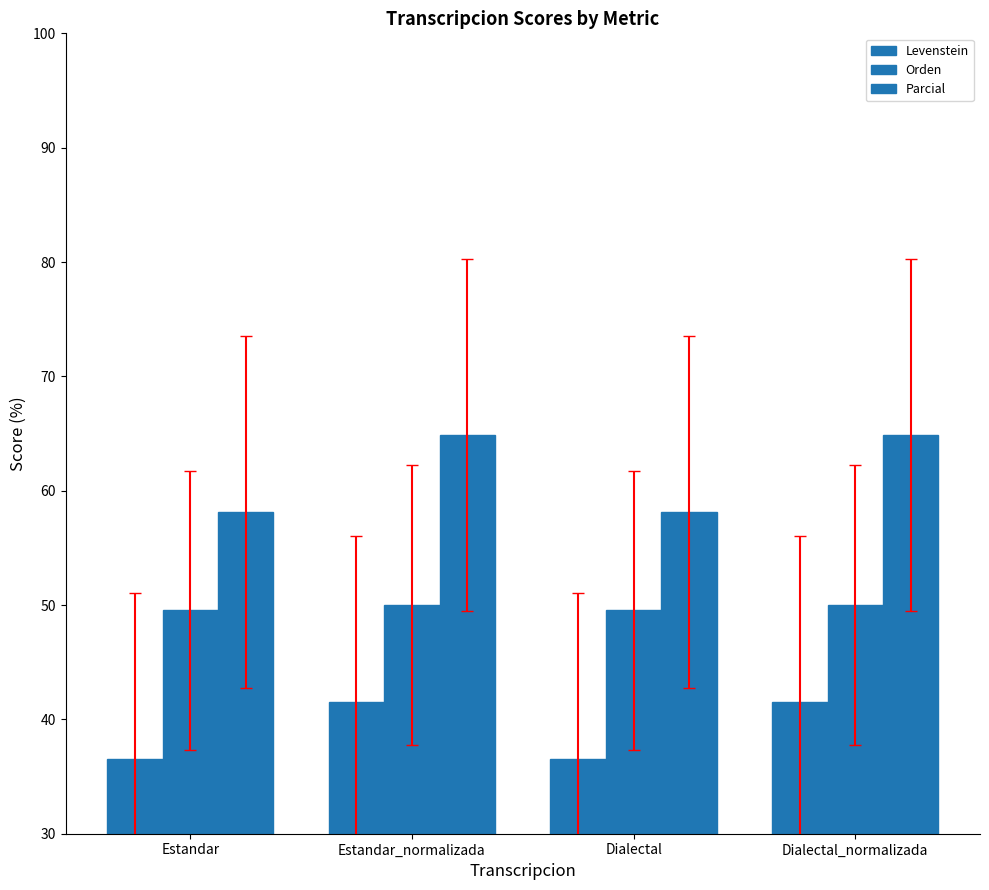

What is the label of the 4th bar from the right?

Estandar